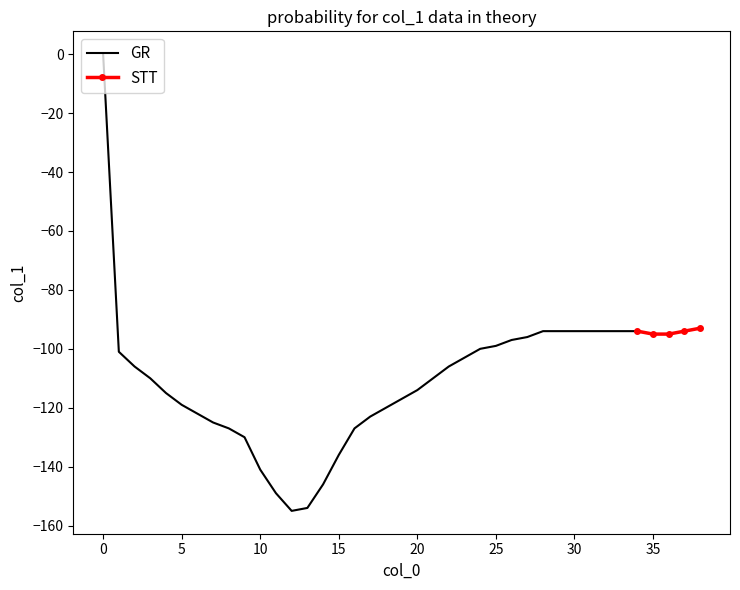

The chart shows a value of -49 at 33. True or false?

False